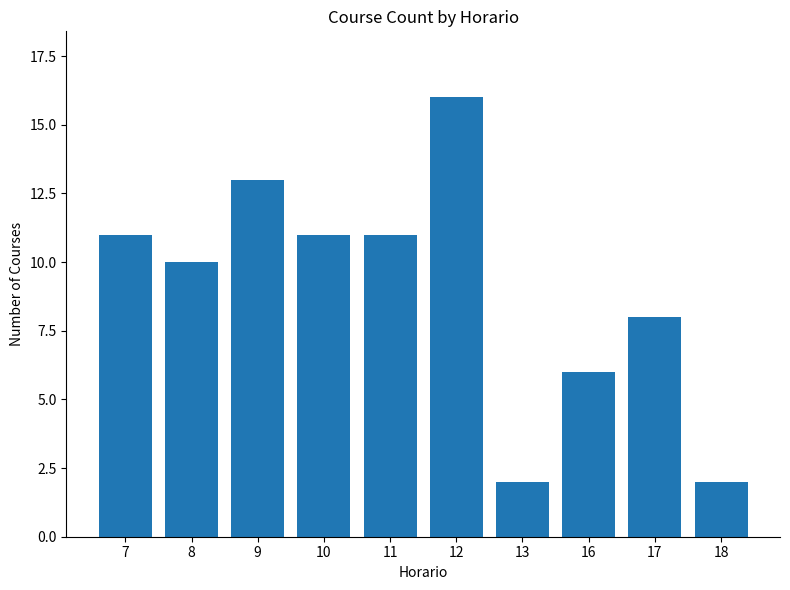

The chart shows a value of 21 at 12. True or false?

False